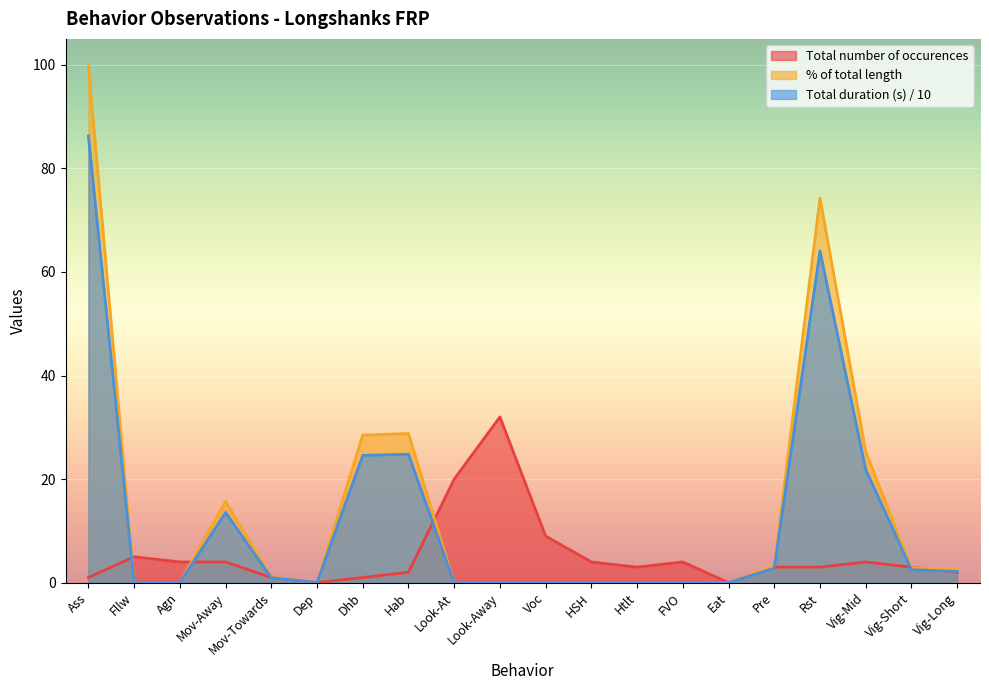

Reading right to left, list all the values displayed in this chart.

Total number of occurences: 2.0	3.0	4.0	3.0	3.0	0.0	4.0	3.0	4.0	9.0	32.0	20.0	2.0	1.0	0.0	1.0	4.0	4.0	5.0	1.0
Total duration (s): 2.2	2.5	21.9	64.1	2.8	0.0	0.0	0.0	0.0	0.0	0.0	0.0	24.8	24.6	0.0	1.0	13.5	0.0	0.0	86.3
% of total length: 2.5	2.9	25.3	74.3	3.2	0.0	0.0	0.0	0.0	0.0	0.0	0.0	28.8	28.5	0.0	1.1	15.7	0.0	0.0	100.0